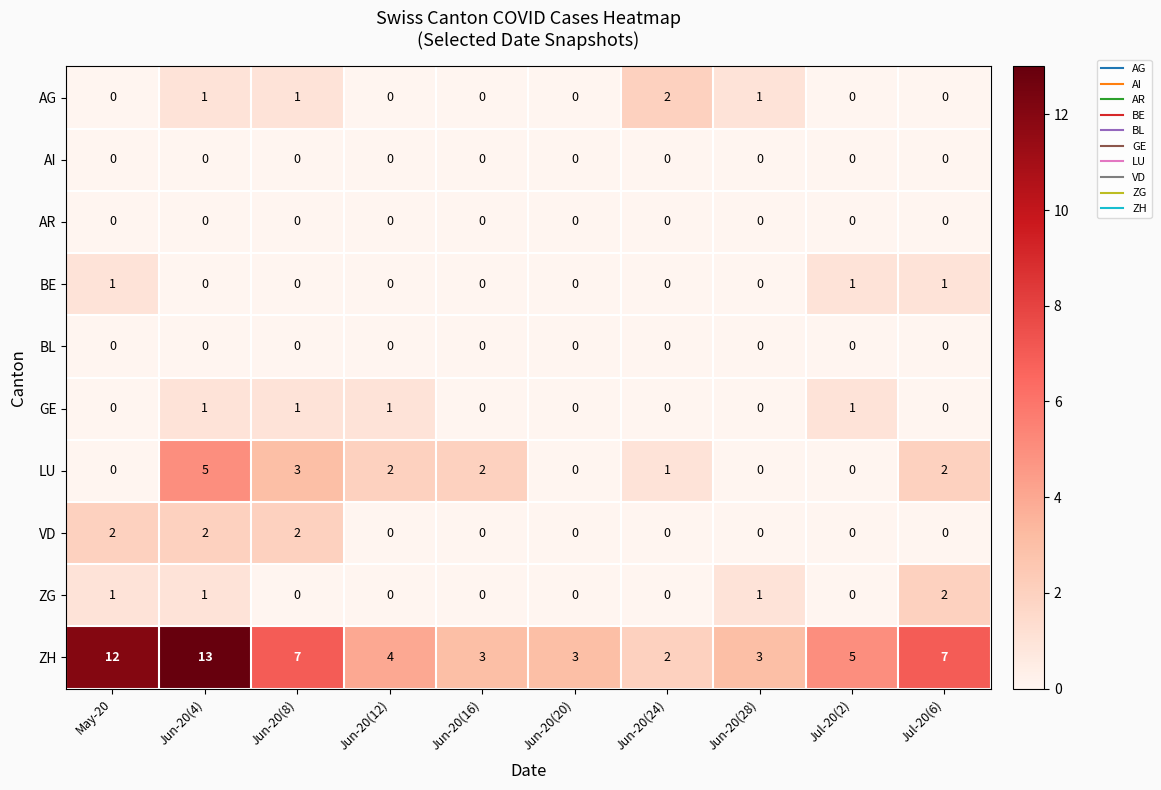

At which category is the sum across all series the highest?

Jun-20(4)